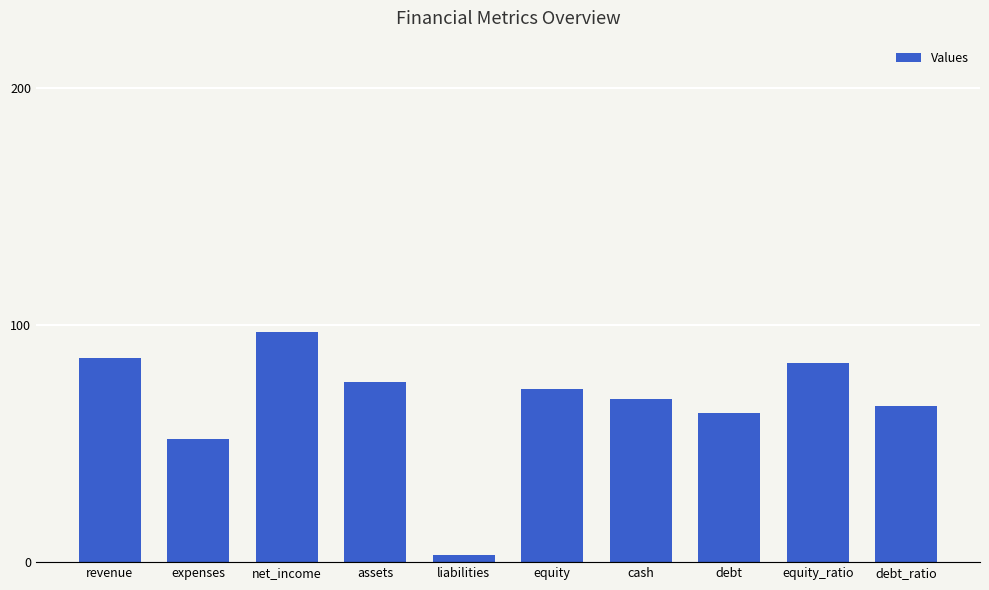

How many bars are there in total?

10